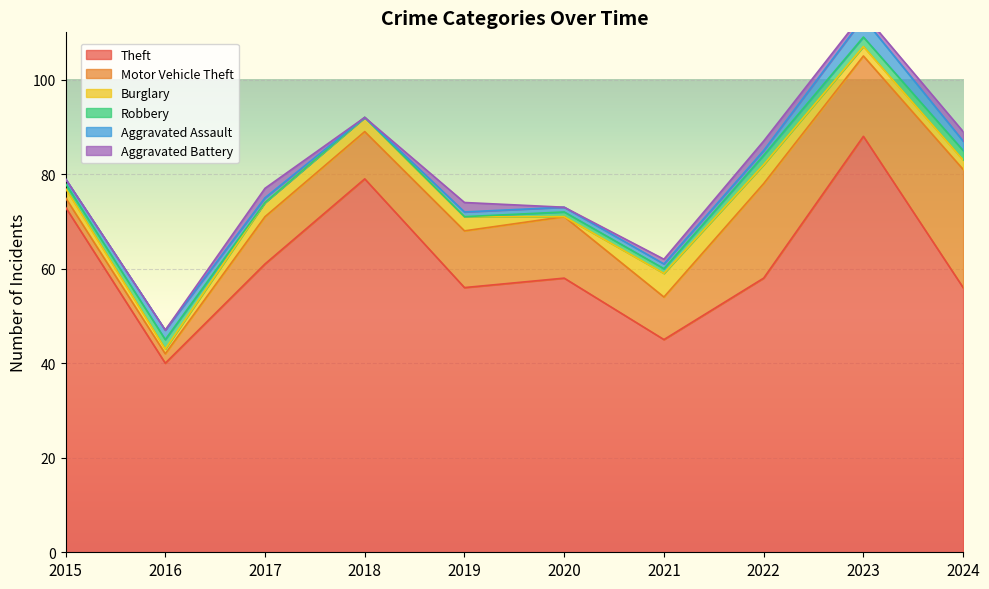

True or false: Robbery and Theft intersect in this chart.

False